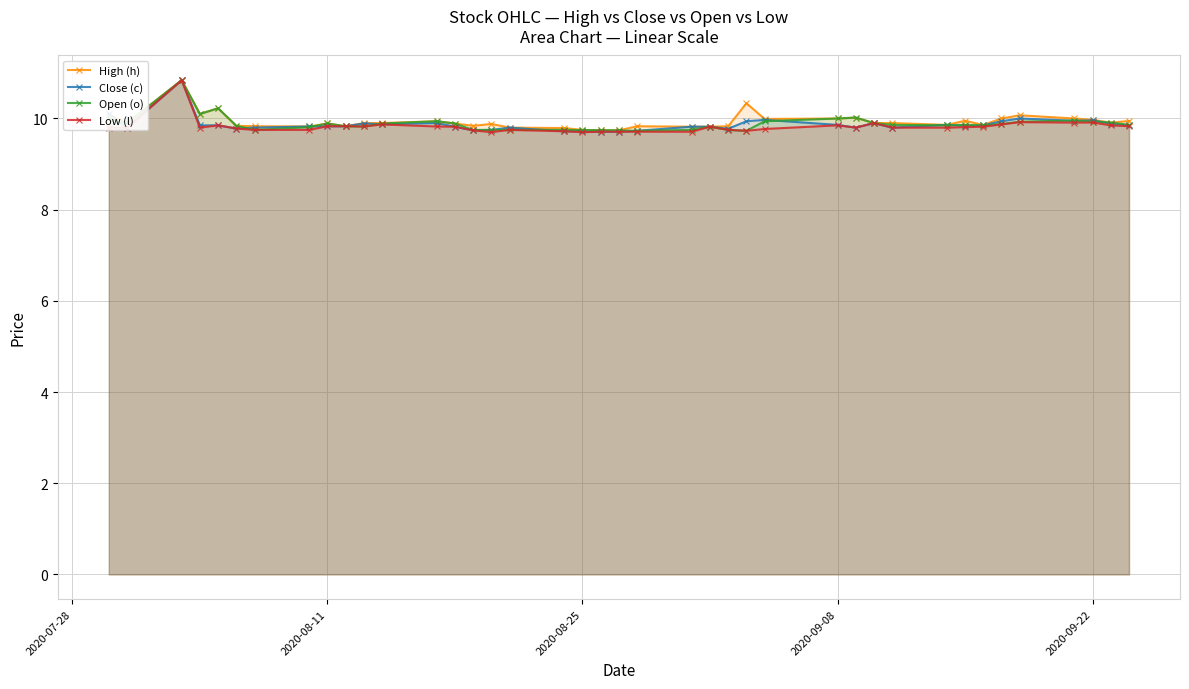

What is the smallest value displayed?

9.7